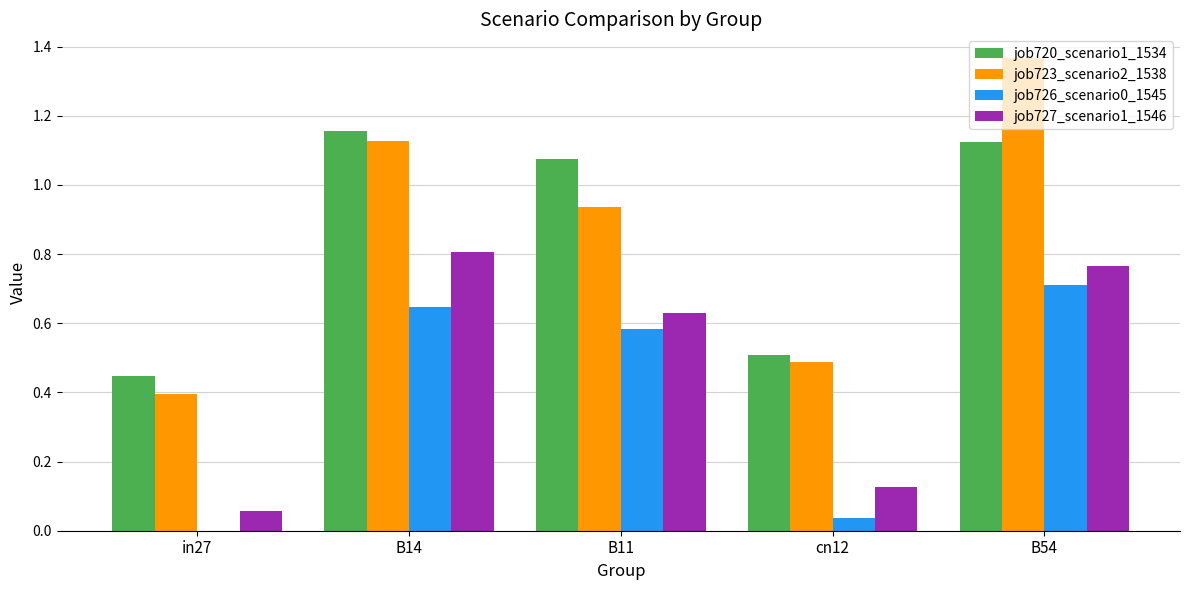

What is the sum of all job727_scenario1_1546 values?

2.4